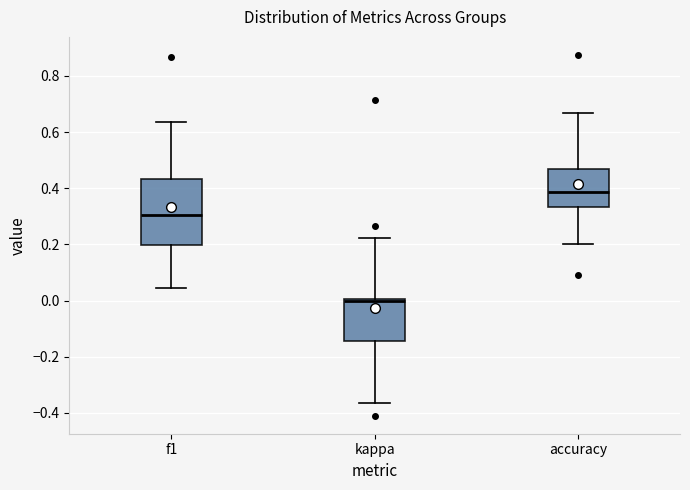

Which box's median line is the lowest?

kappa